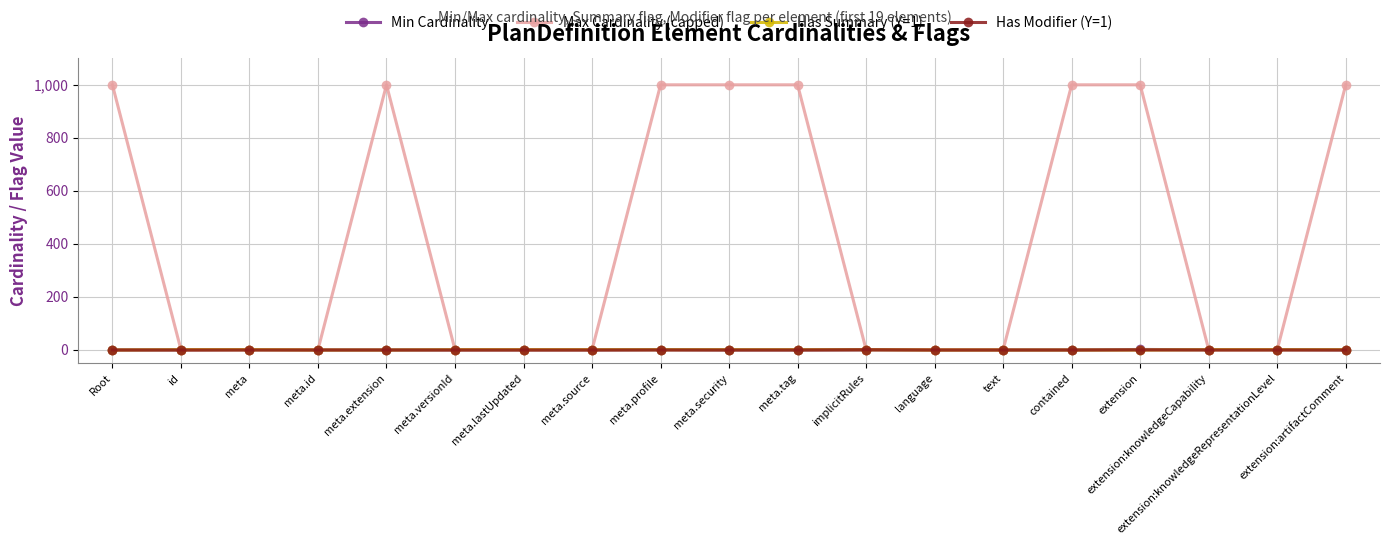

What position from the left is text?

14